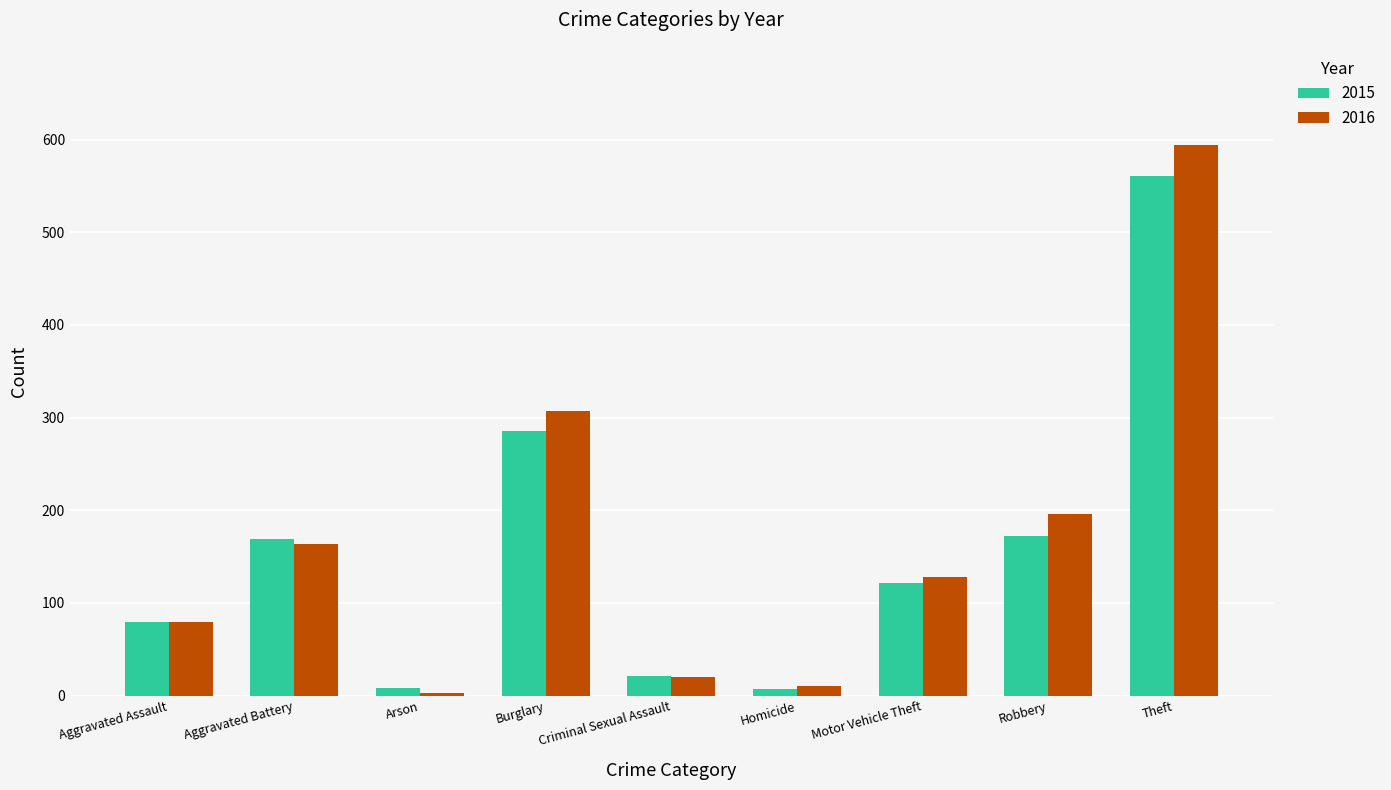

At which label does 2016 first exceed 128?

Aggravated Battery